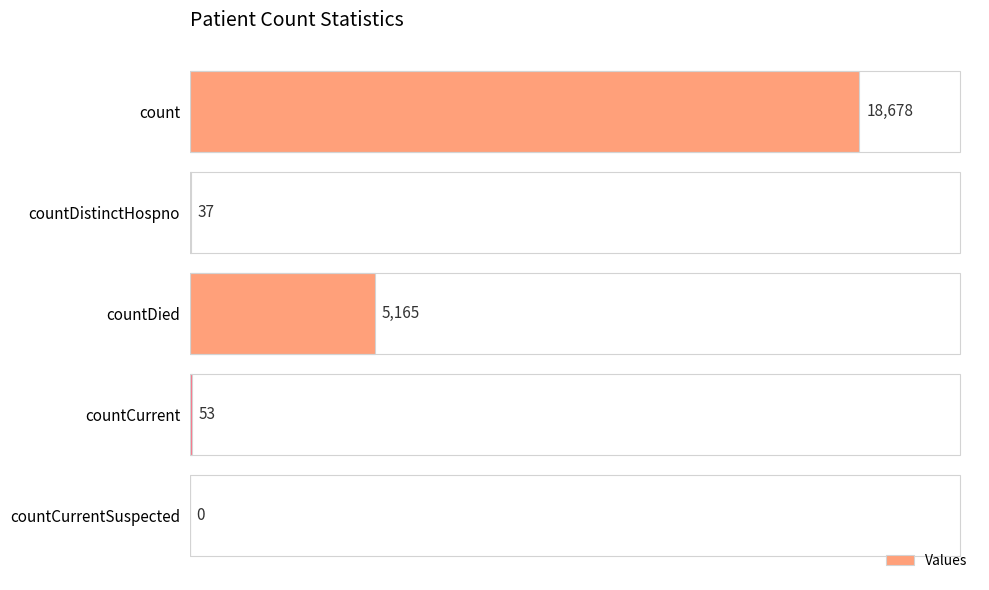

Read the value at count.

18678